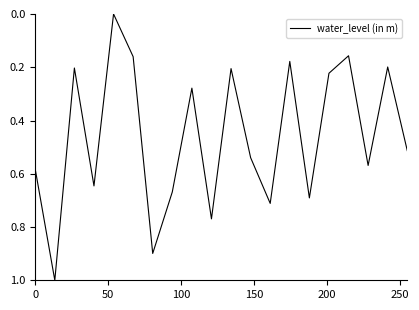

What is the difference between the maximum and minimum values?

1.0